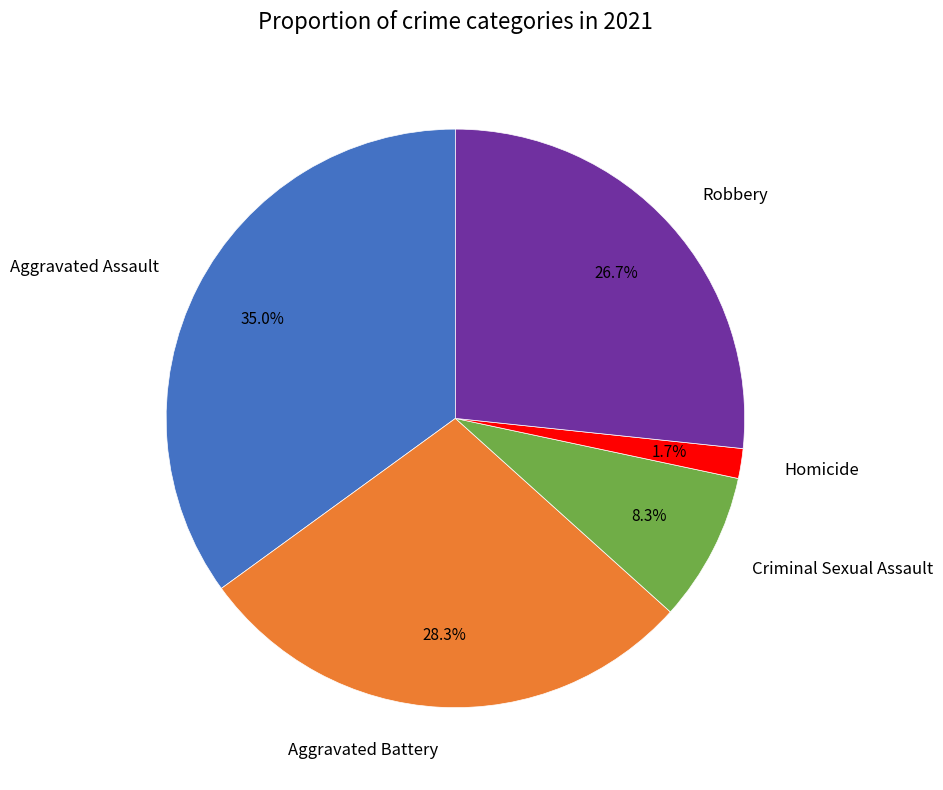

What percentage is the Aggravated Battery slice, to the nearest percent?

28%